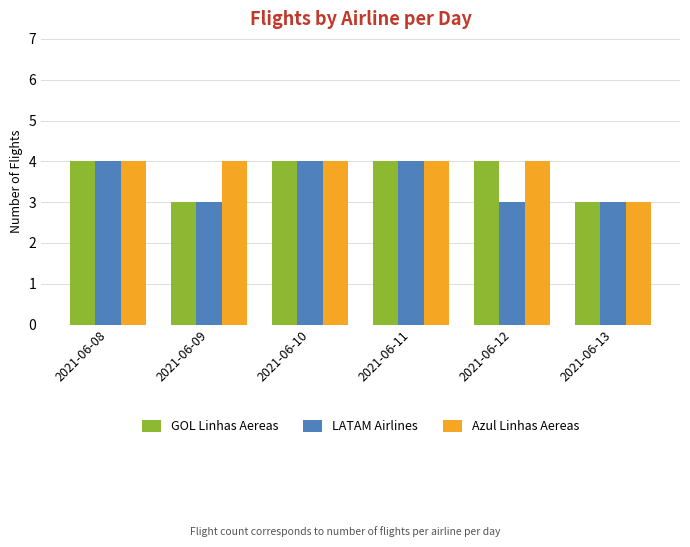

Is the value of Azul Linhas Aereas at 2021-06-13 greater than the value of GOL Linhas Aereas at 2021-06-12?

No